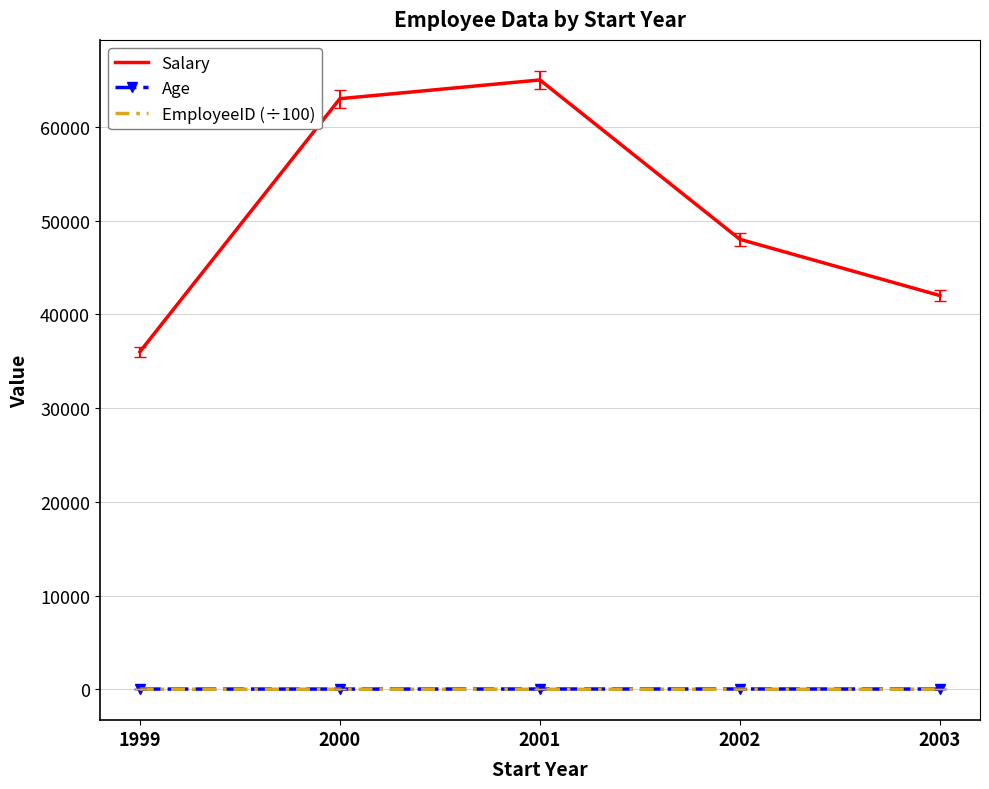

Where does the Salary series first go above 48000?

2000